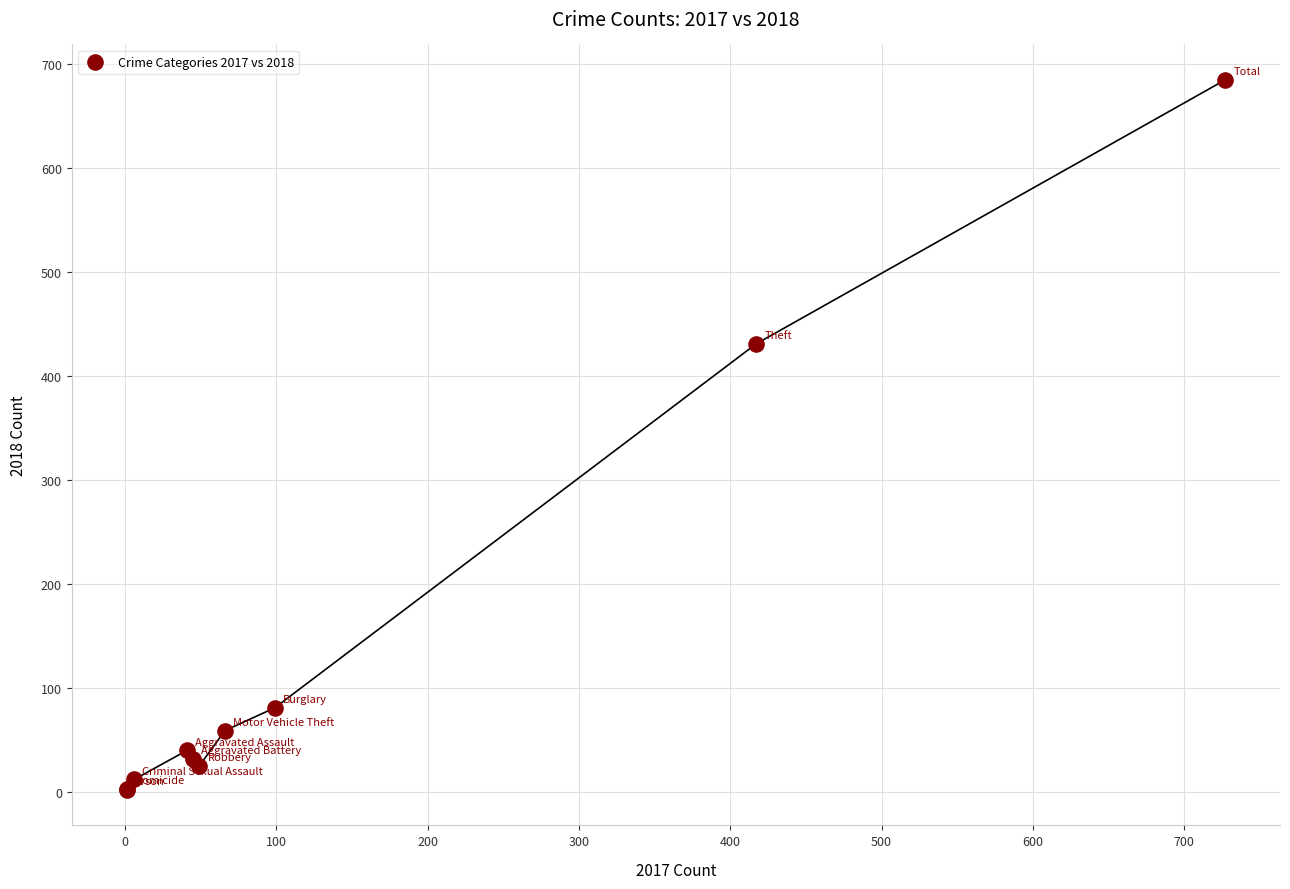

What Y value in the scatter plot is closest to 343?

431